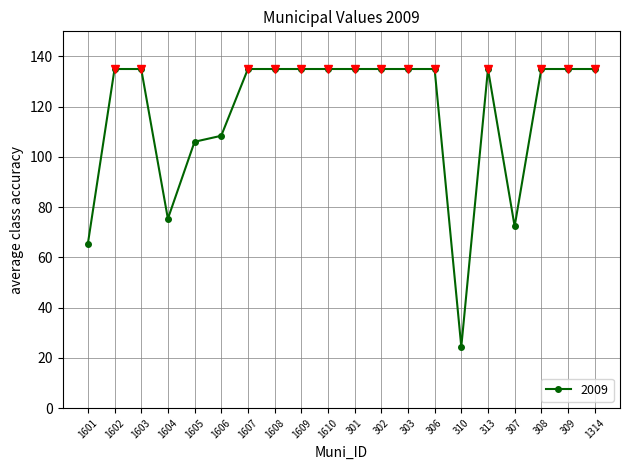

What is the minimum value shown in the chart?

24.4